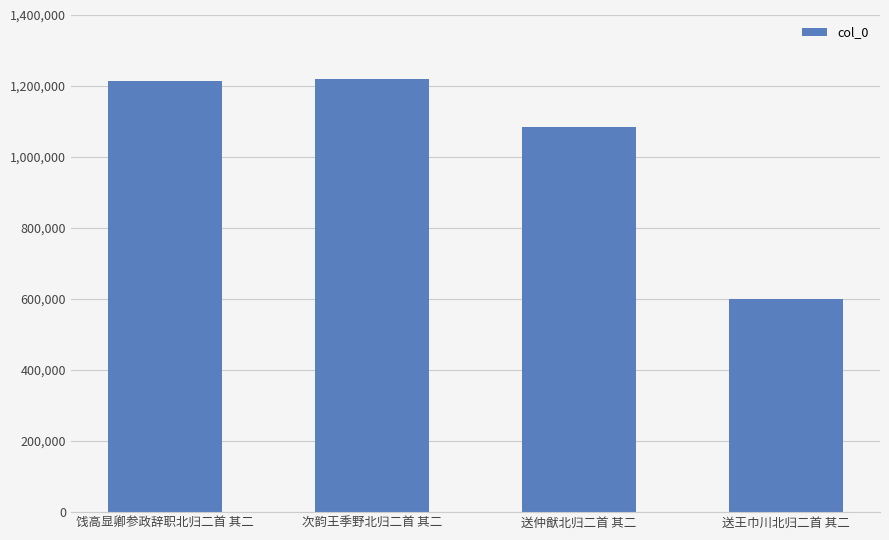

What is the change in value from 次韵王季野北归二首 其二 to 送王巾川北归二首 其二?

-619994